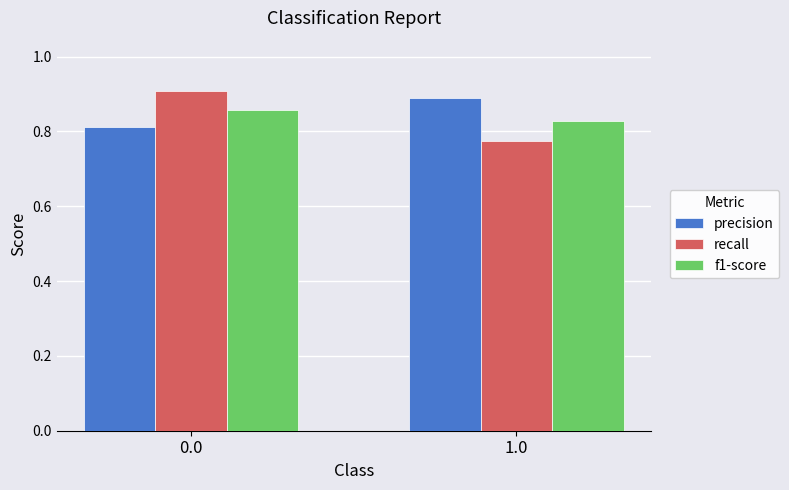

Which category has the highest value in the precision series?

1.0